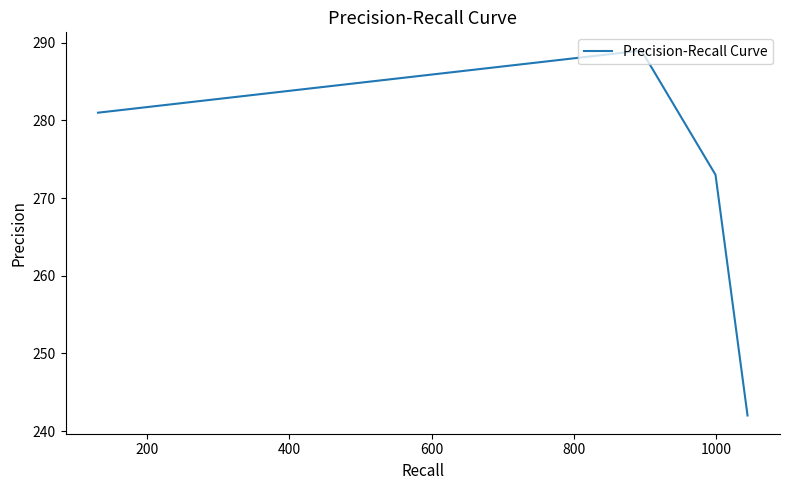

What is the difference between the maximum and minimum values?

47